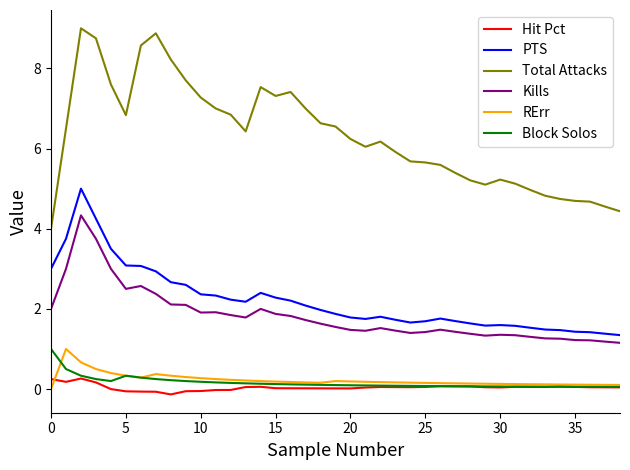

What is the maximum value for PTS?

5.0